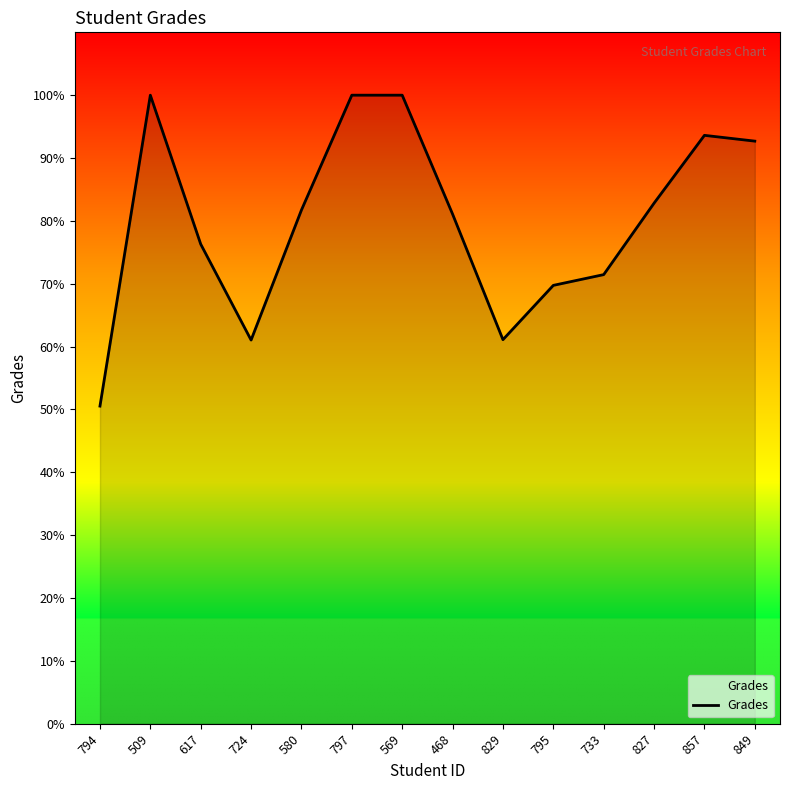

What is the ratio of the value at 617 to the value at 569?

0.8